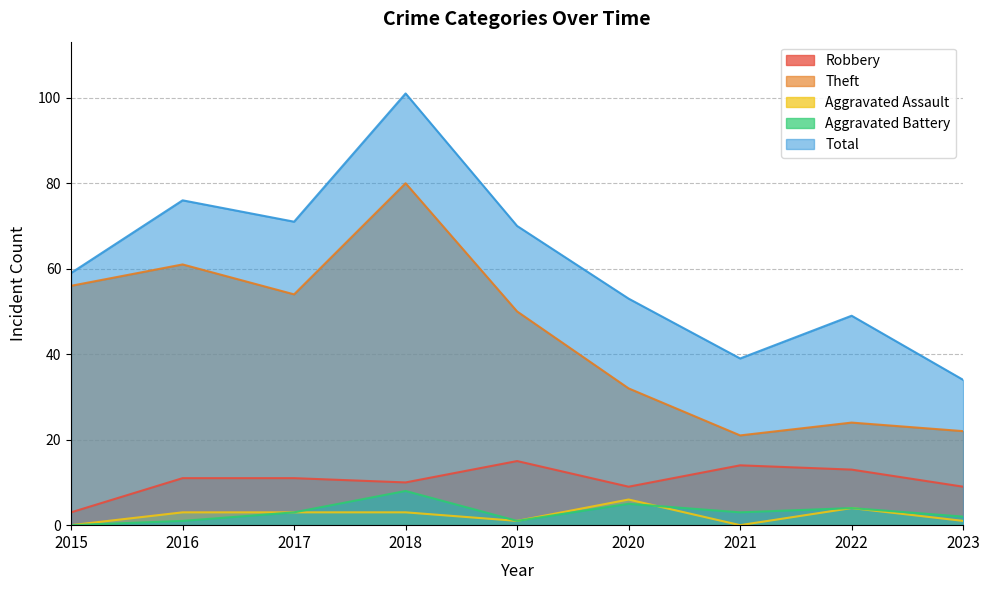

In Theft, how many points are higher than both neighbors (excluding endpoints)?

3